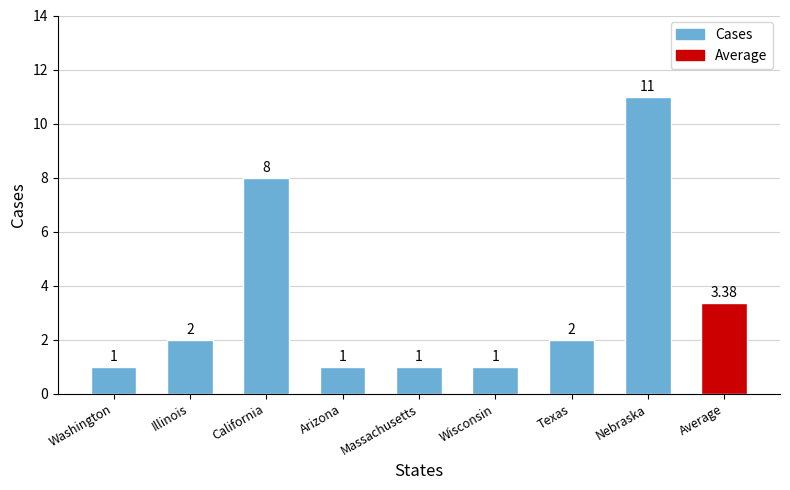

What is the sum of all values?

27